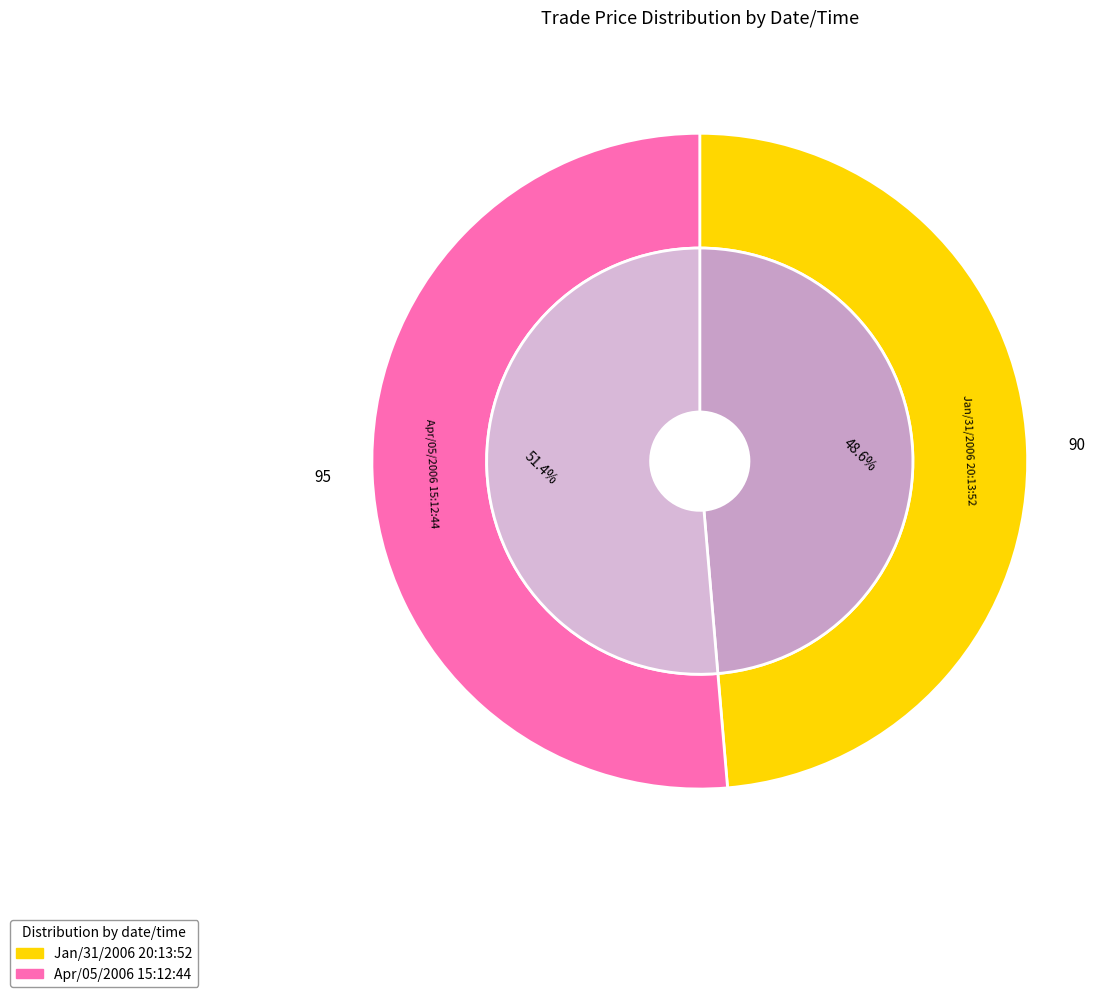

Count the number of slices in the pie.

2